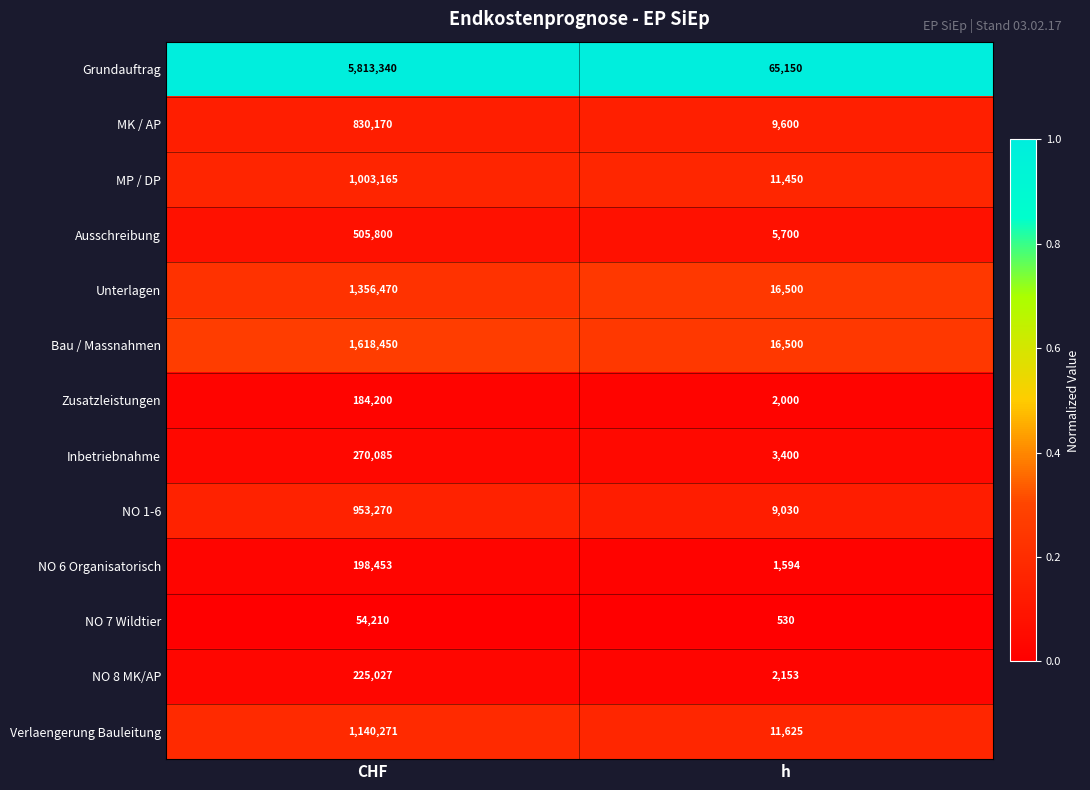

Which series has the largest total across all categories?

Grundauftrag